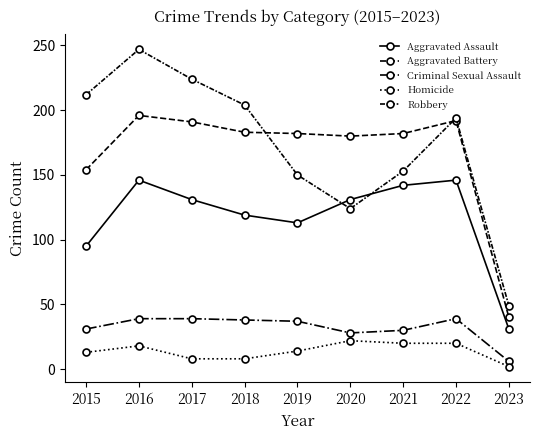

Which series has the widest spread of values?

Robbery